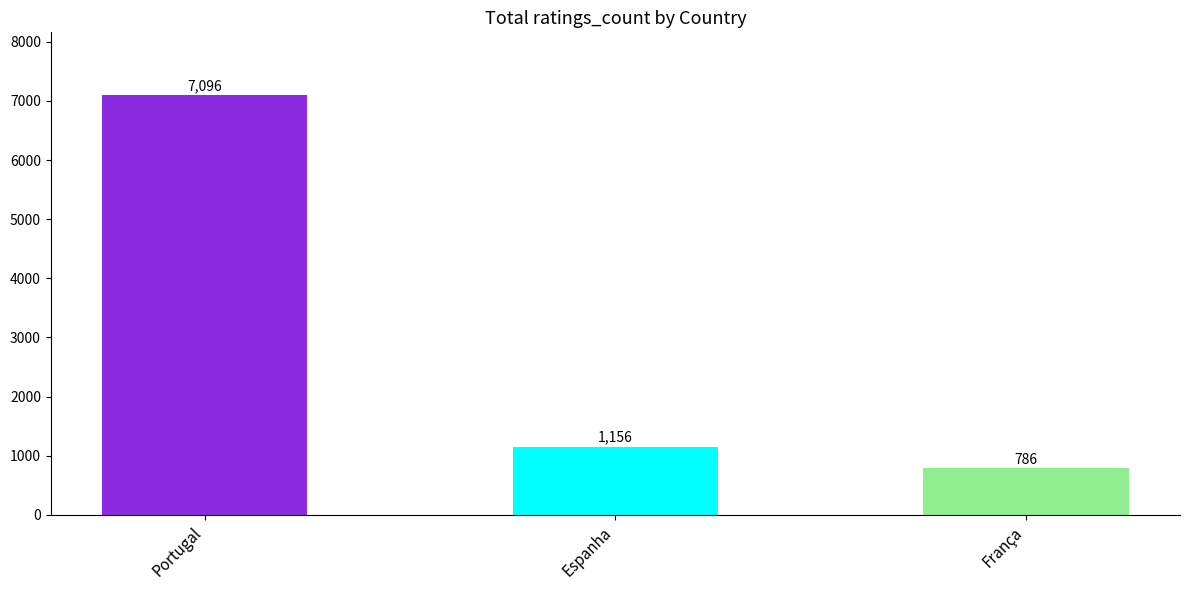

Rank the categories by value from highest to lowest.

Portugal, Espanha, França